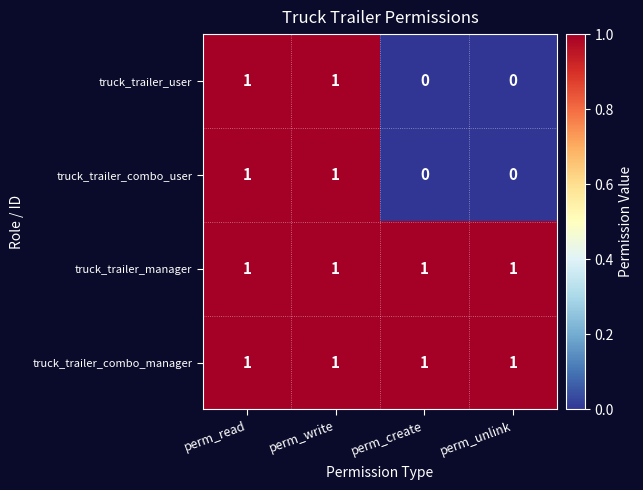

Count the truck_trailer_combo_user values in the range 0 to 1.

4